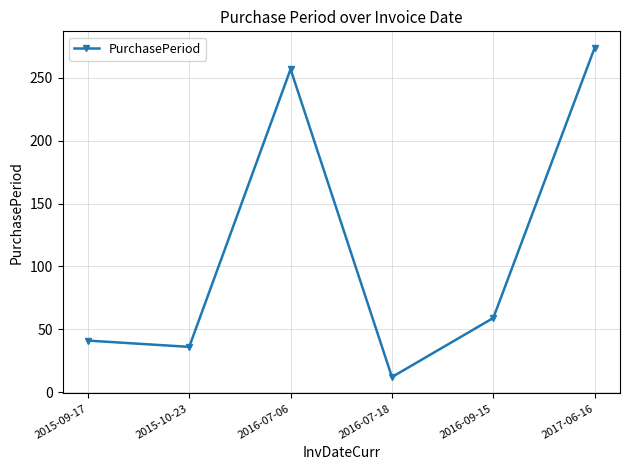

Does the chart have visible grid lines?

Yes